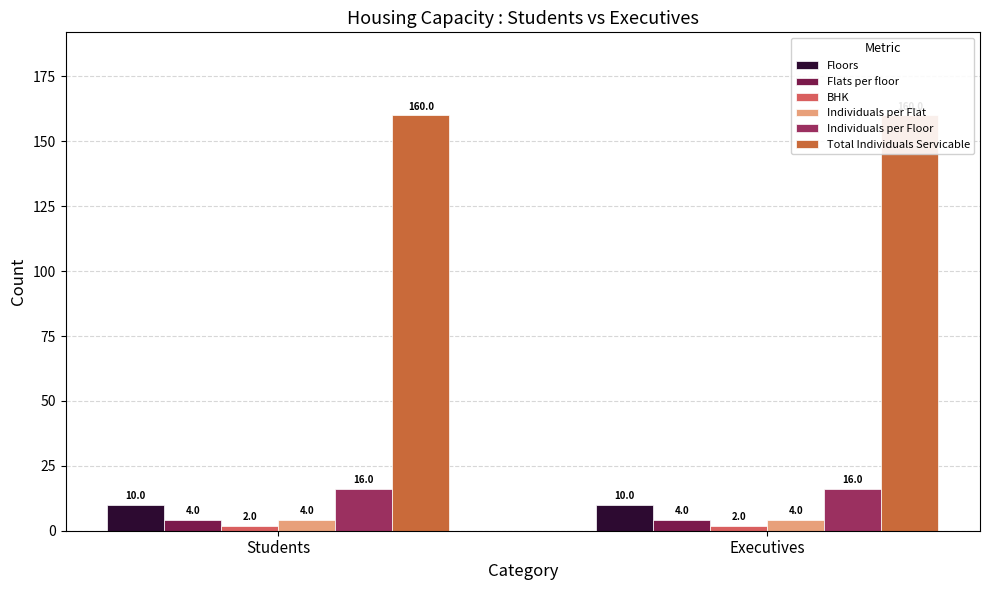

At which category is the sum across all series the highest?

Students